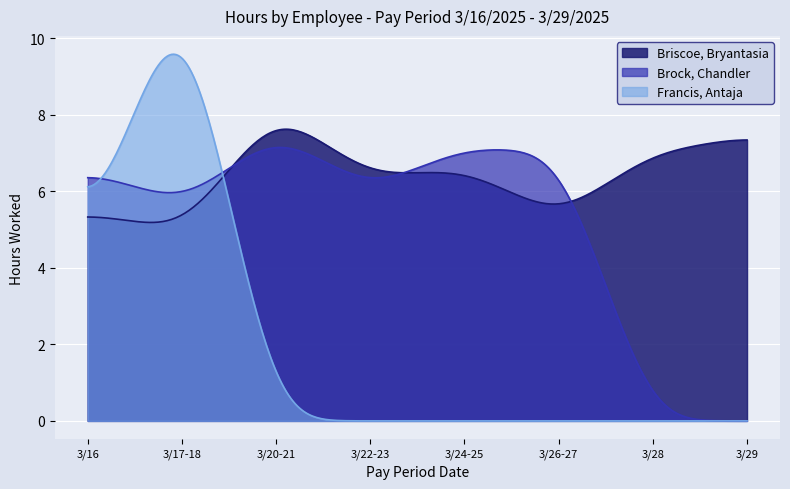

Rank the series by their maximum value, from lowest to highest.

Brock, Chandler, Briscoe, Bryantasia, Francis, Antaja